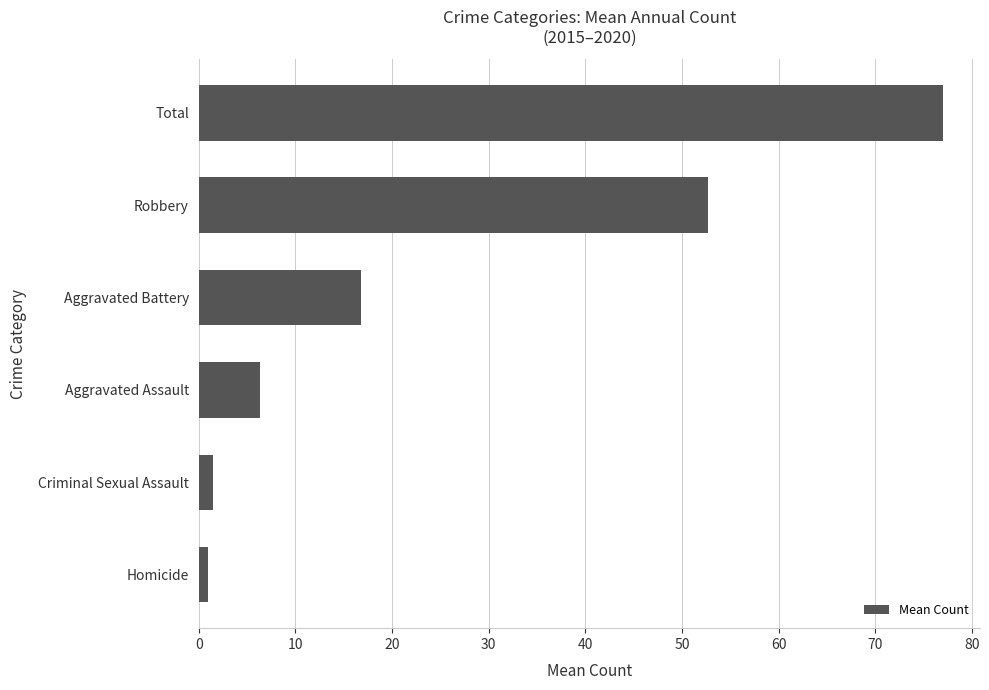

Reading bottom to top, extract all data points from this chart.

1.0	1.5	6.3	16.8	52.7	77.0